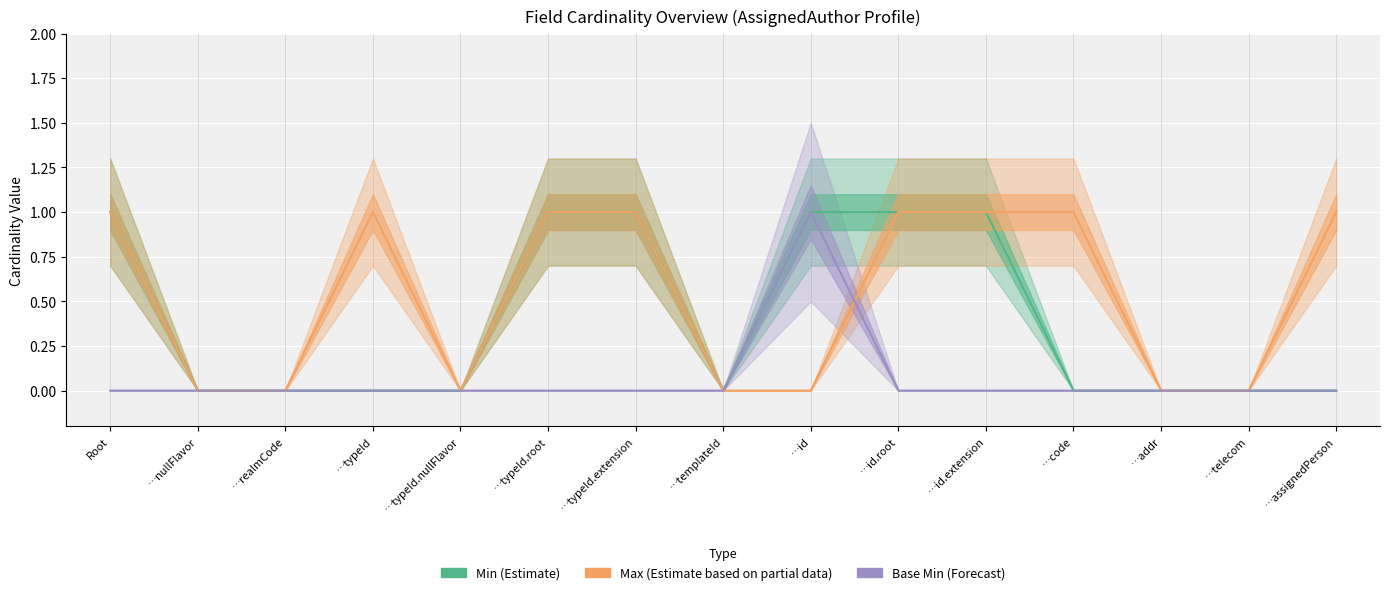

What position from the left is …code?

12